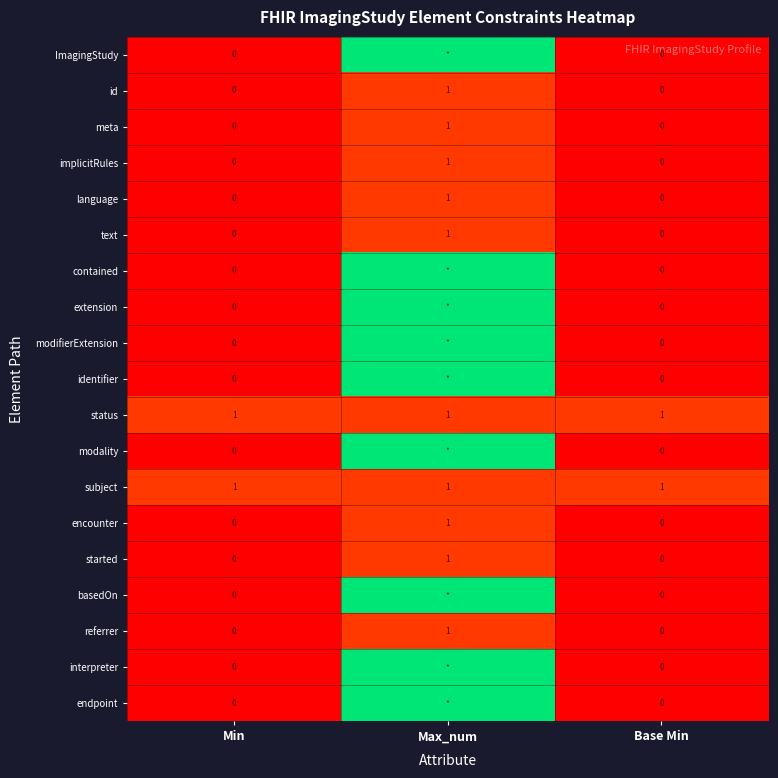

True or false: referrer has a value of 2 at Max_num.

False